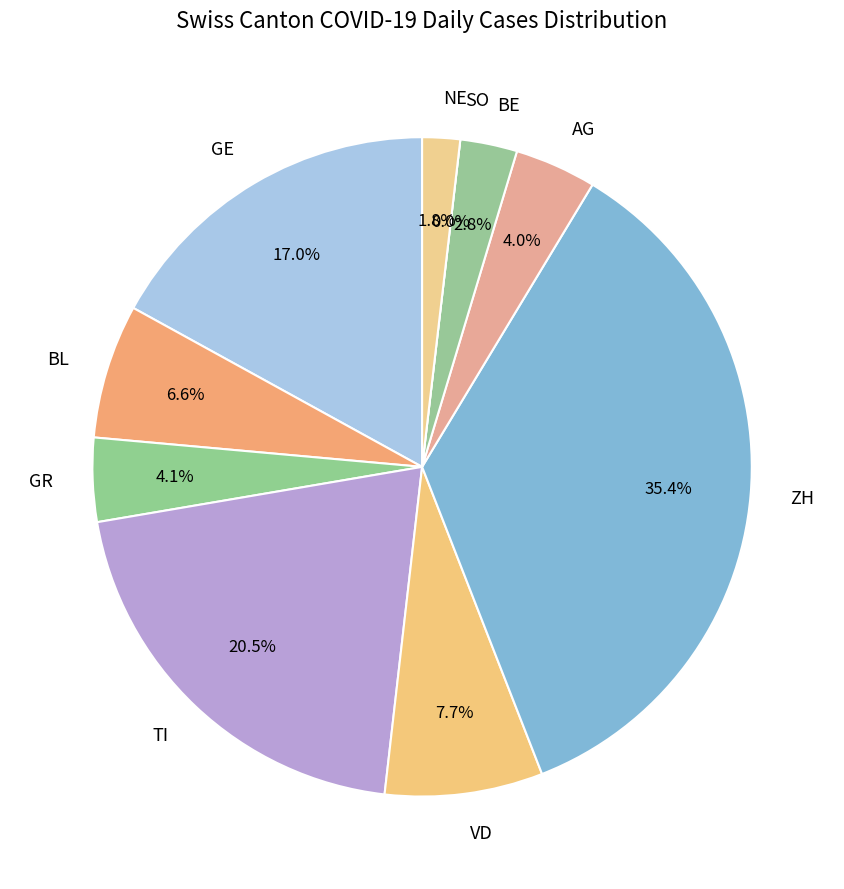

Does any single category account for the majority?

No